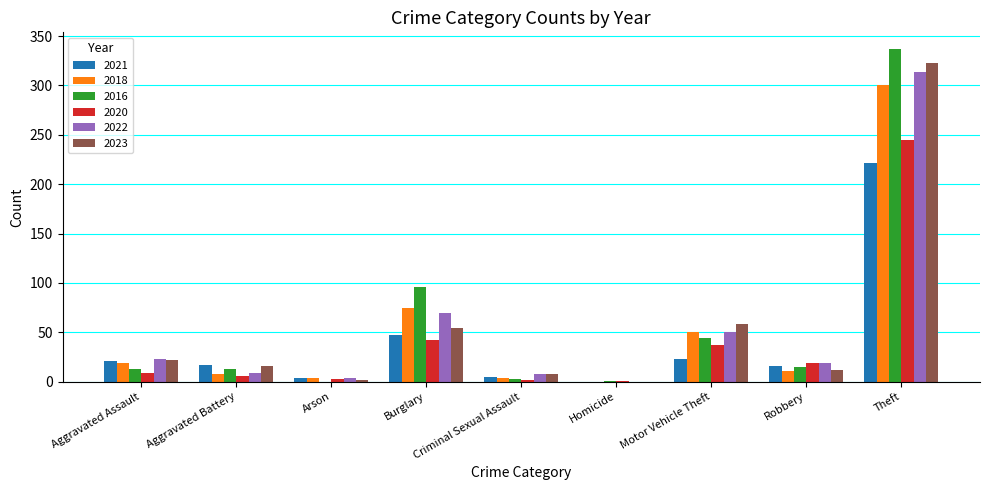

At which label does 2018 reach its peak?

Theft